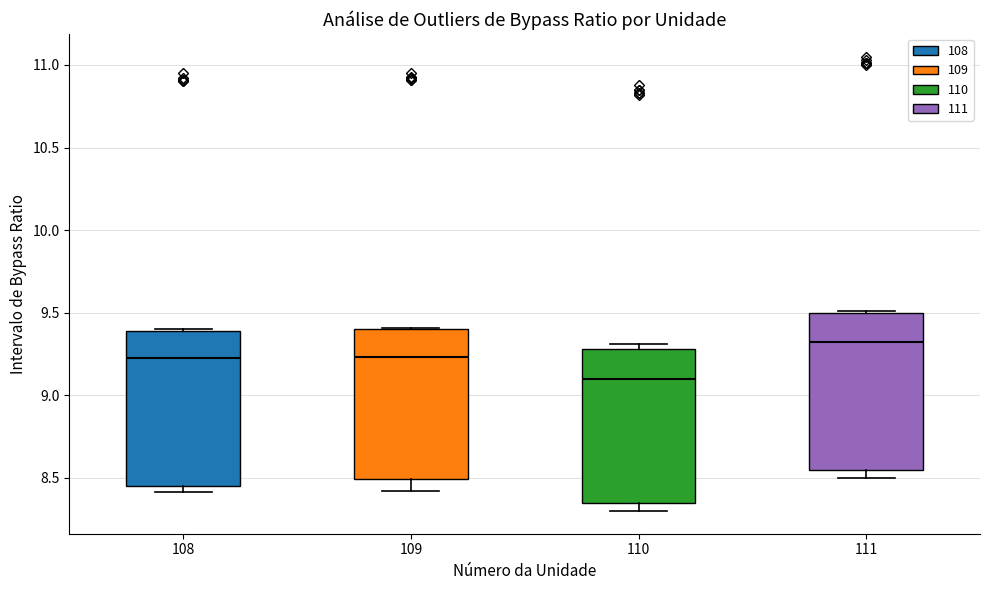

Reading left to right, read every box against the y-axis: the position of its median line, the range the box covers, and the ends of its whiskers. The values are not printed on the chart, so give them approximately, as read against the axis.

108: median 9.25, box 8.45 to 9.40, whiskers 8.40 to 9.40 (just above the box's upper edge)
109: median 9.25, box 8.50 to 9.40, whiskers 8.40 to 9.40
110: median 9.10, box 8.35 to 9.30, whiskers 8.30 to 9.30 (just above the box's upper edge)
111: median 9.35, box 8.55 to 9.50, whiskers 8.50 to 9.50